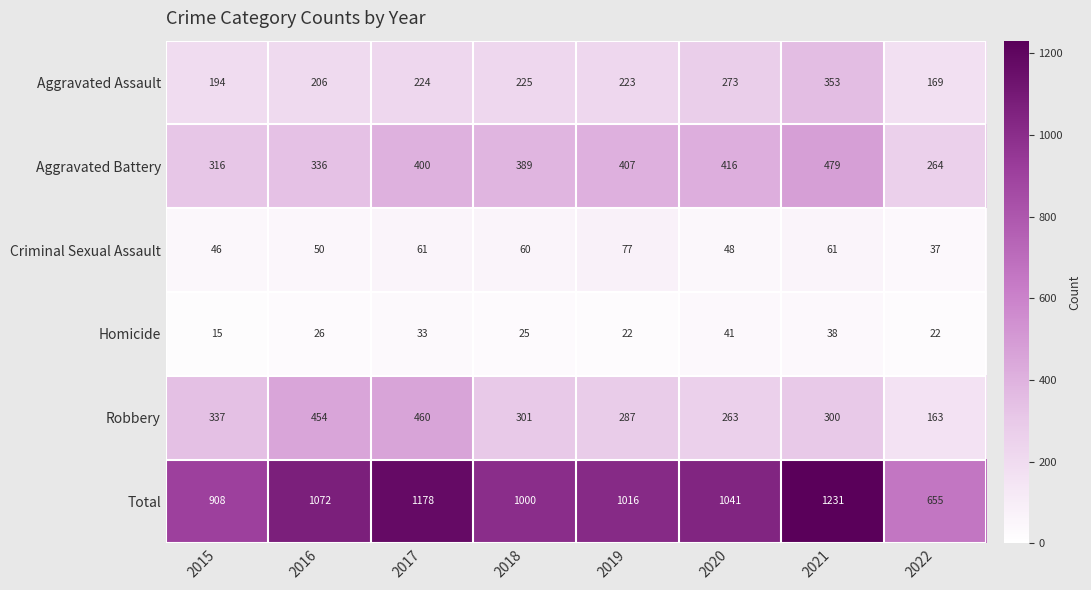

Where is Criminal Sexual Assault nearest to the value 57?

2018